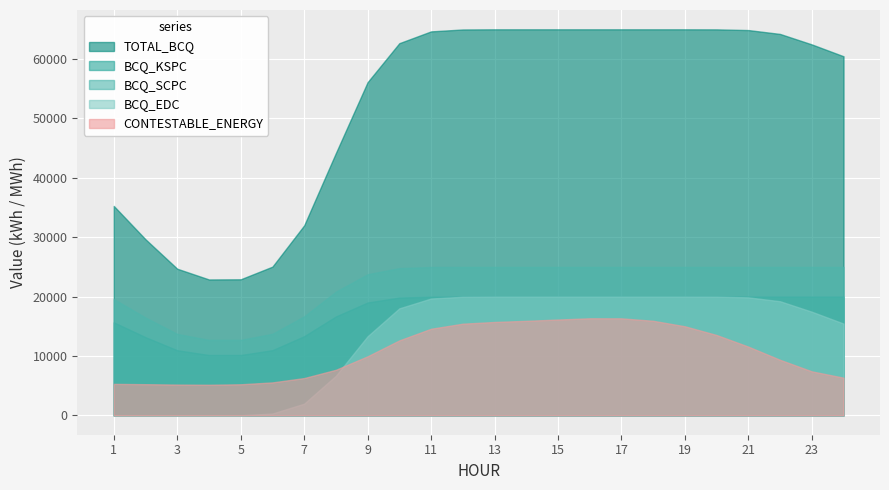

What is the maximum value shown in the chart?

65000.0